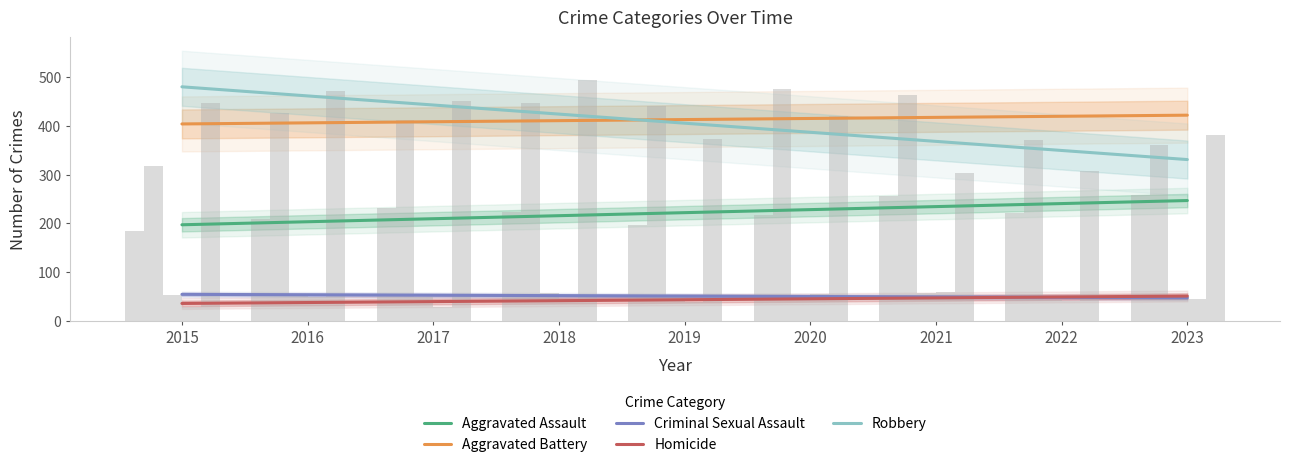

Which series has the widest spread of values?

Robbery